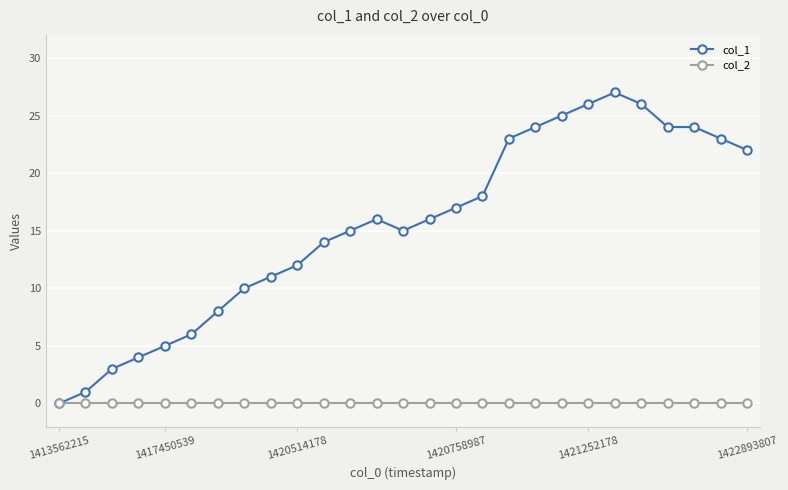

List the series in order of their overall mean, lowest first.

col_2, col_1